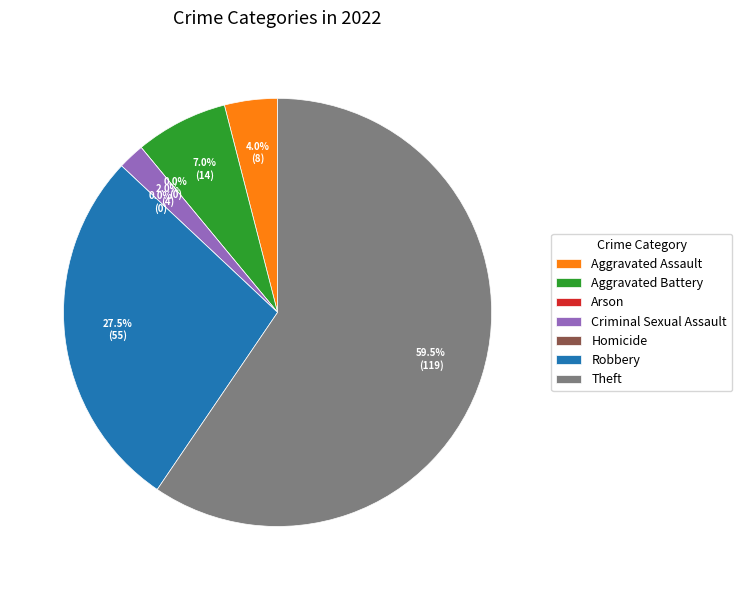

True or false: Arson accounts for 1% of the total.

False